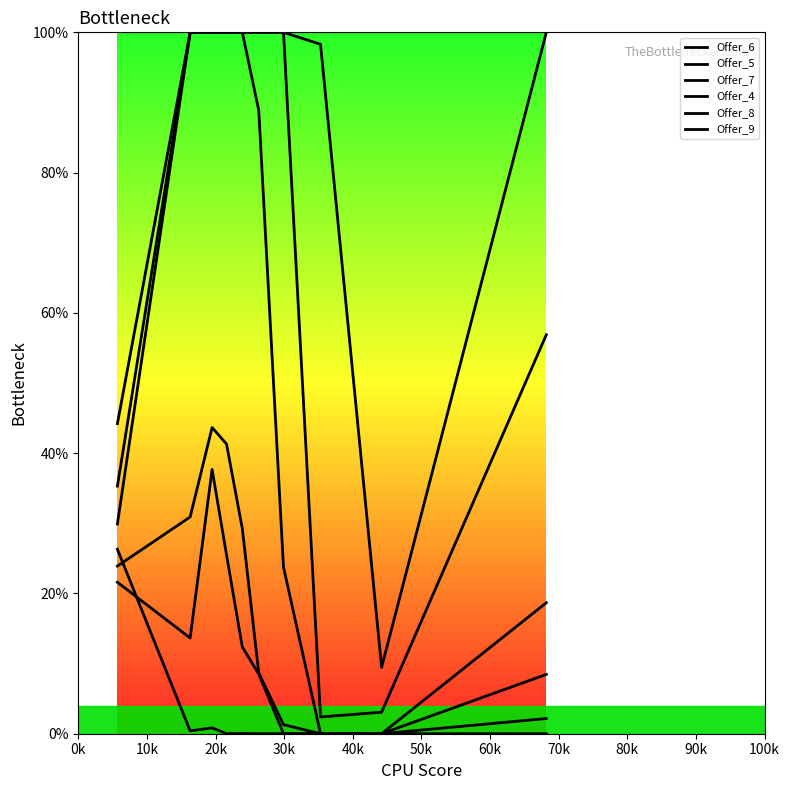

Does the chart display data point markers on the line(s)?

No